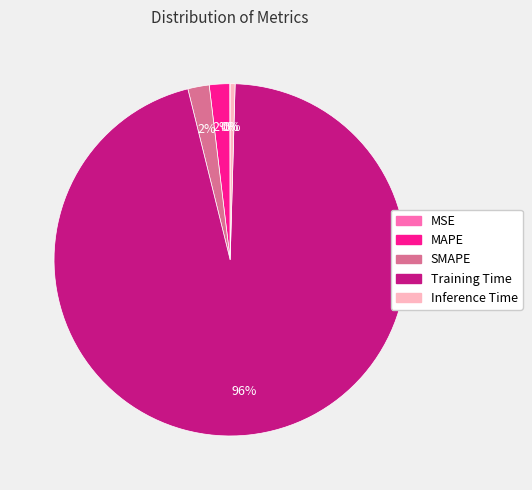

To the nearest percent, what is the combined percentage of Inference Time and SMAPE?

2%